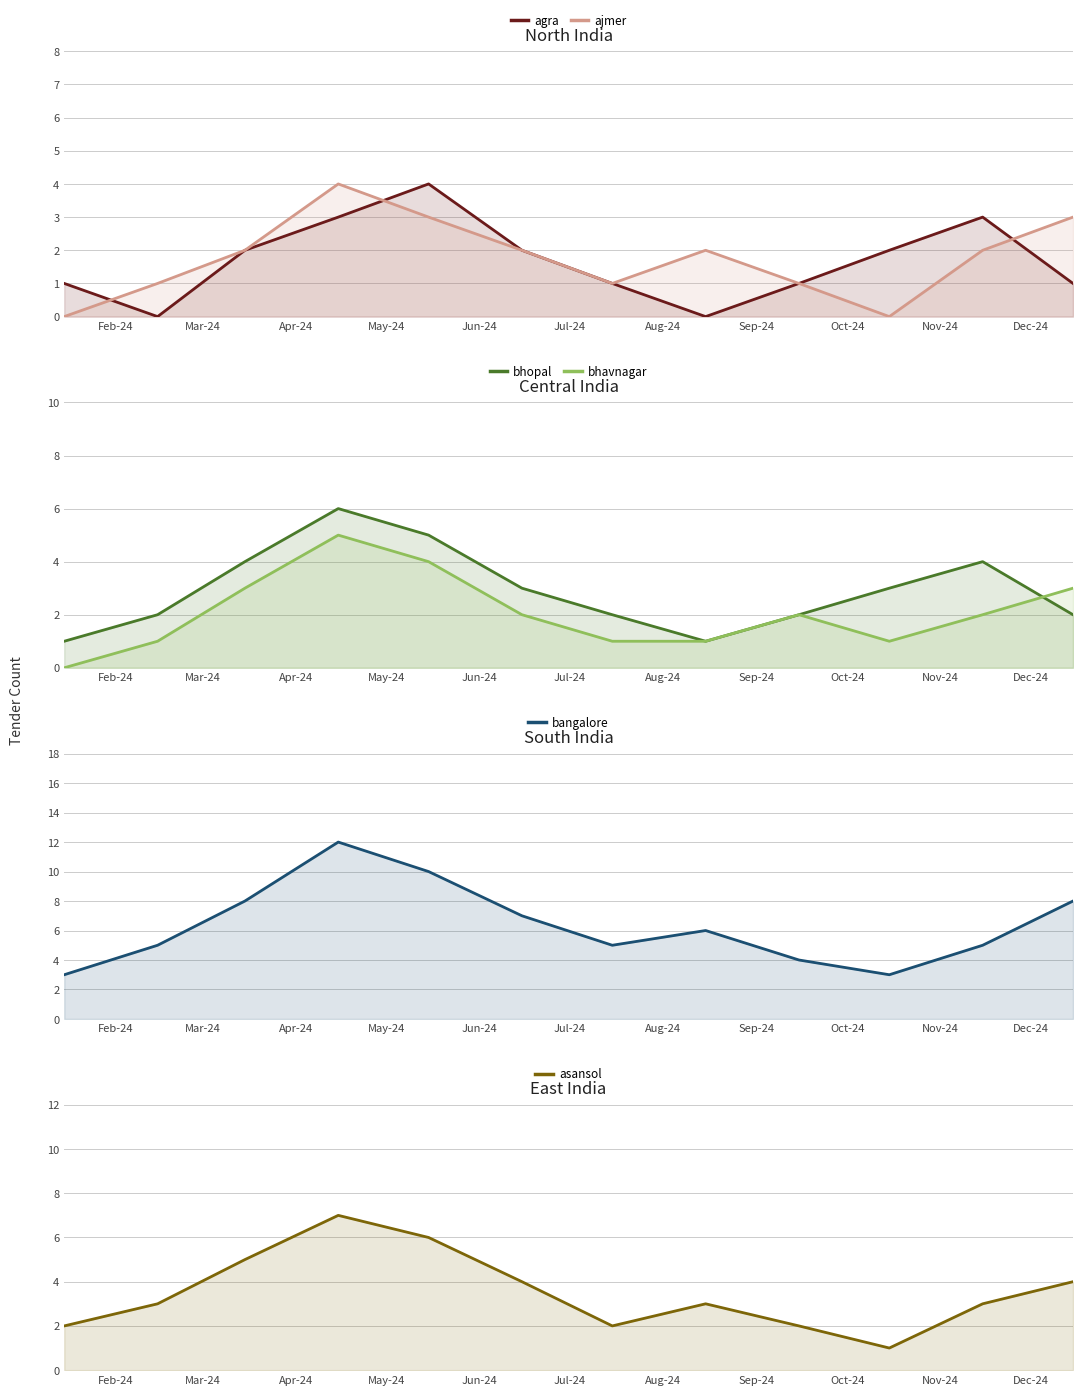

The bhopal series shows 3 at Aug-24. True or false?

False